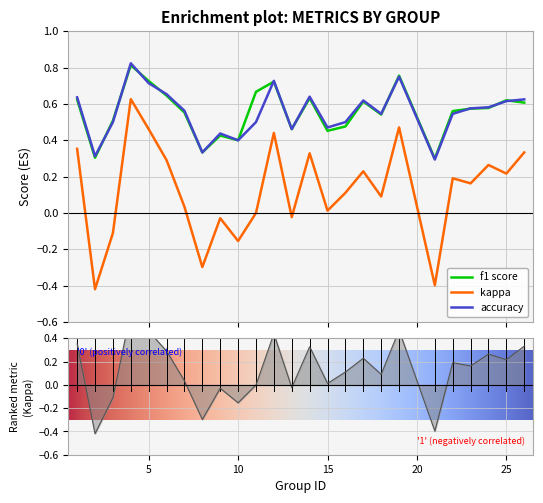

In accuracy, how many points are higher than both neighbors (excluding endpoints)?

6